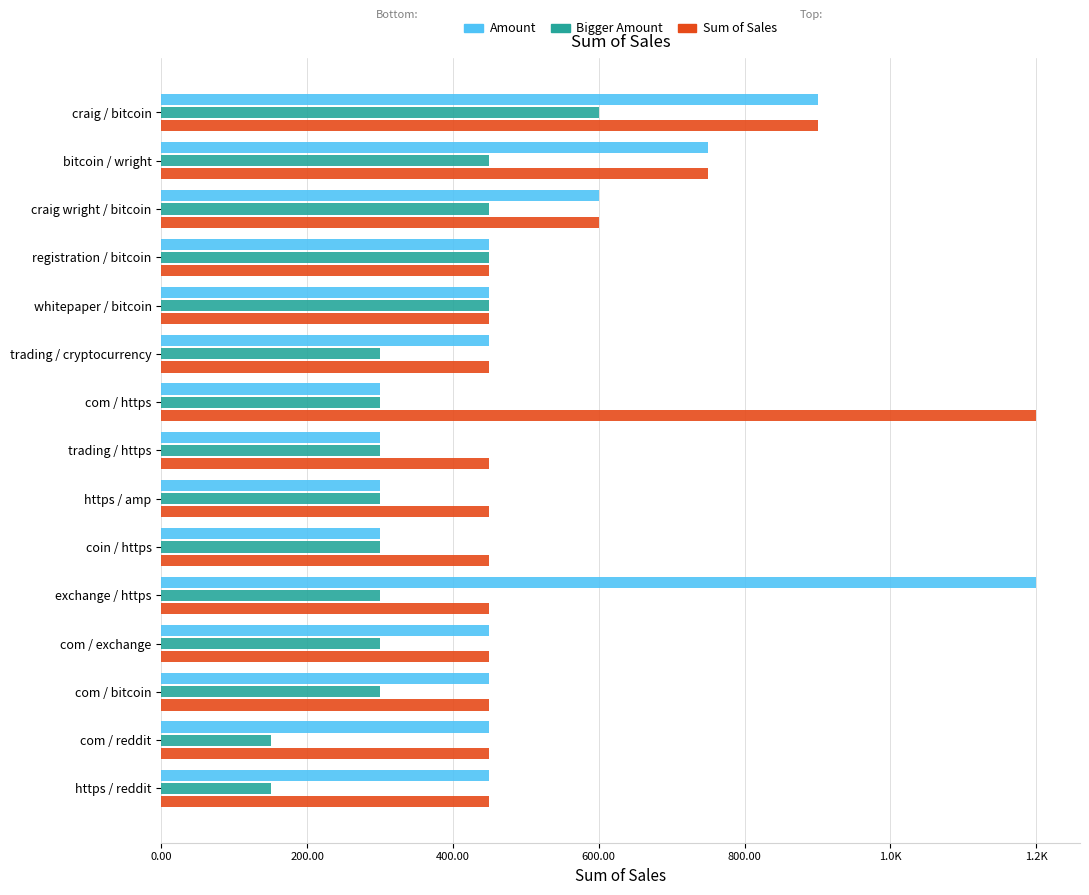

What are all the series names shown in the legend?

Amount, Bigger Amount, Sum of Sales